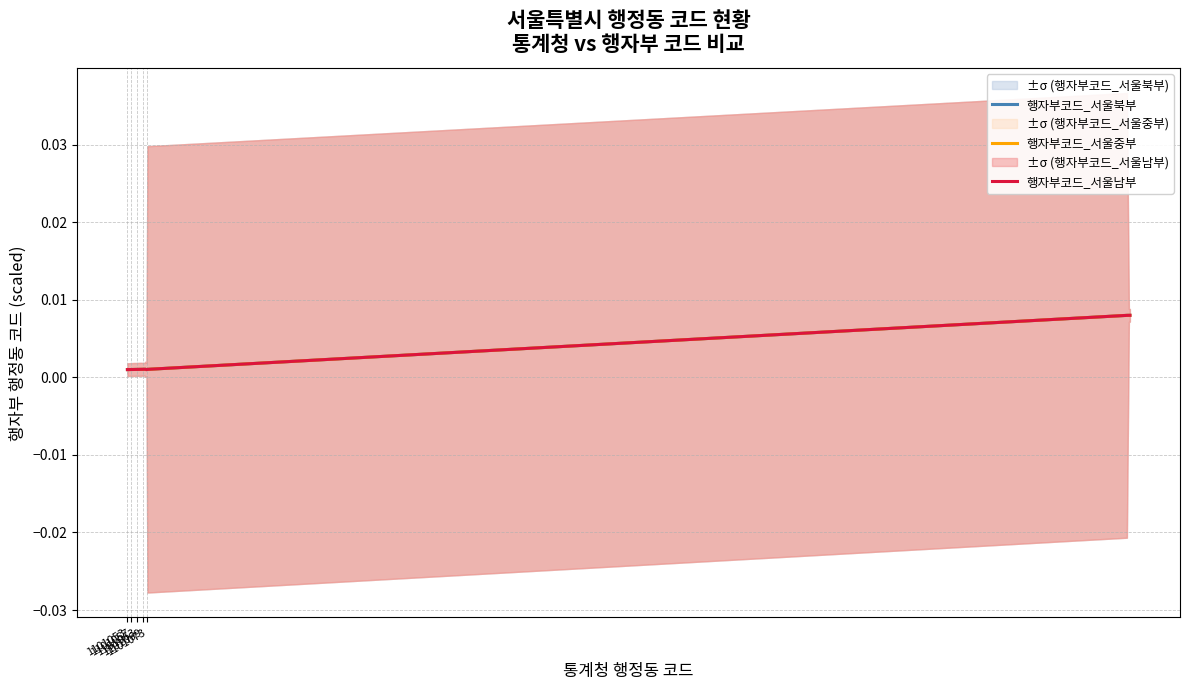

Is this an area chart (filled region under the line)?

No